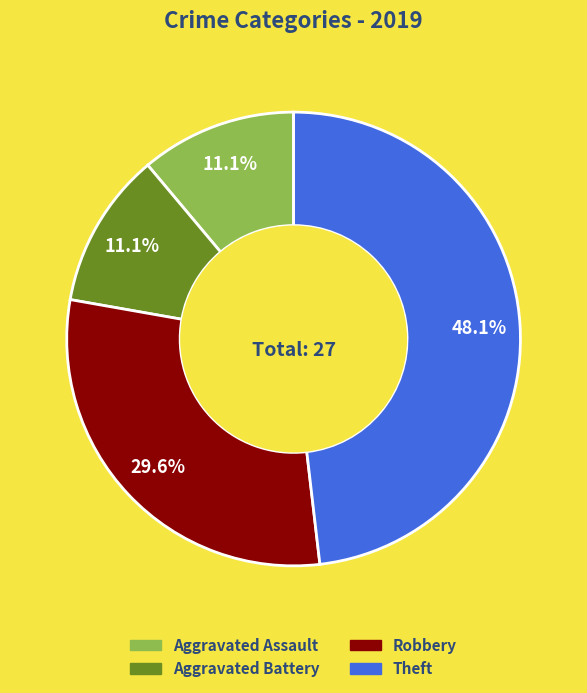

Does any single category account for the majority?

No